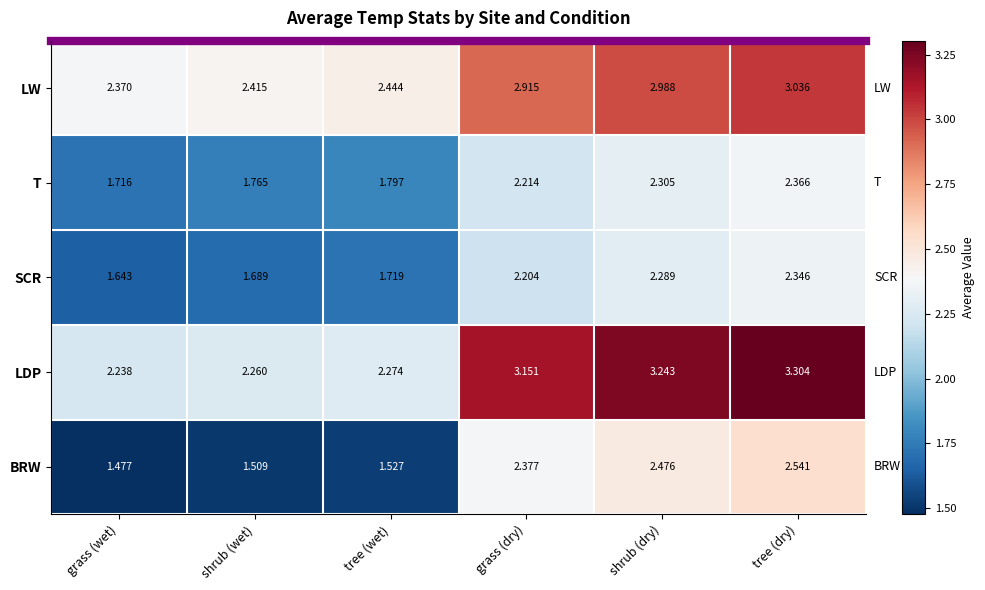

Which category has the lowest value across all series?

grass (wet)